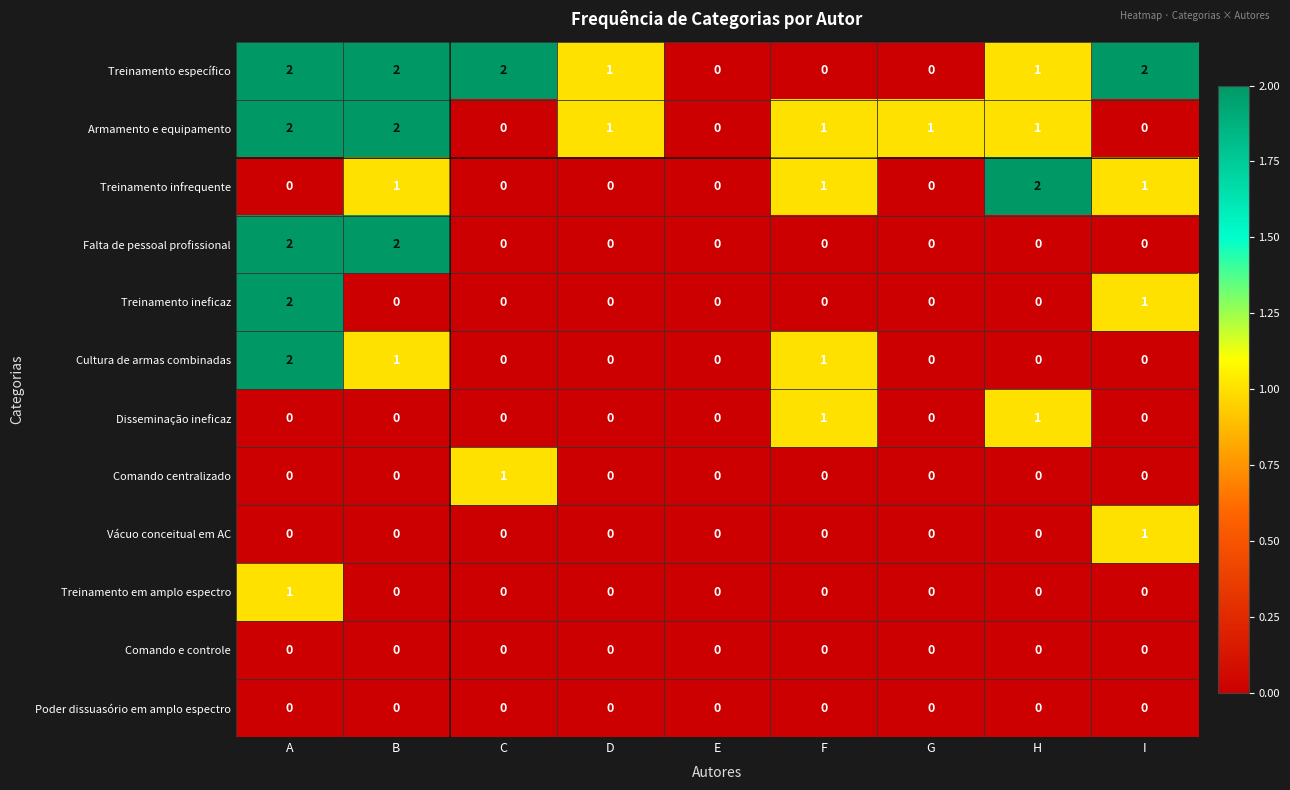

True or false: Treinamento específico has a value of 2 at I.

True